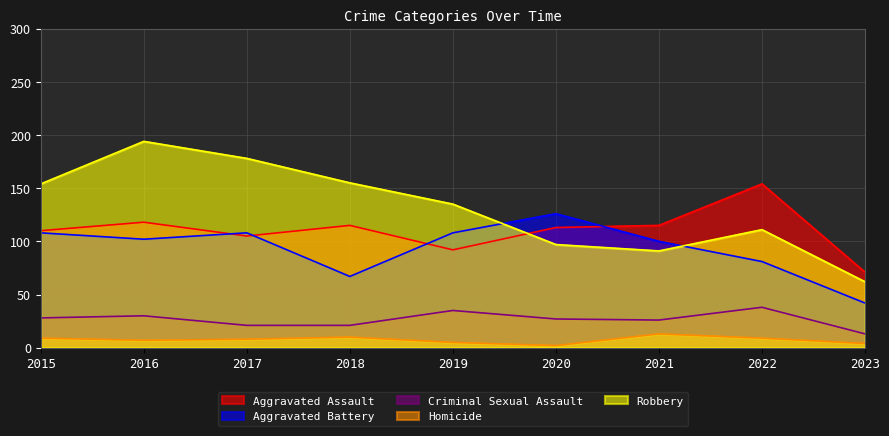

True or false: Aggravated Assault and Homicide intersect in this chart.

False